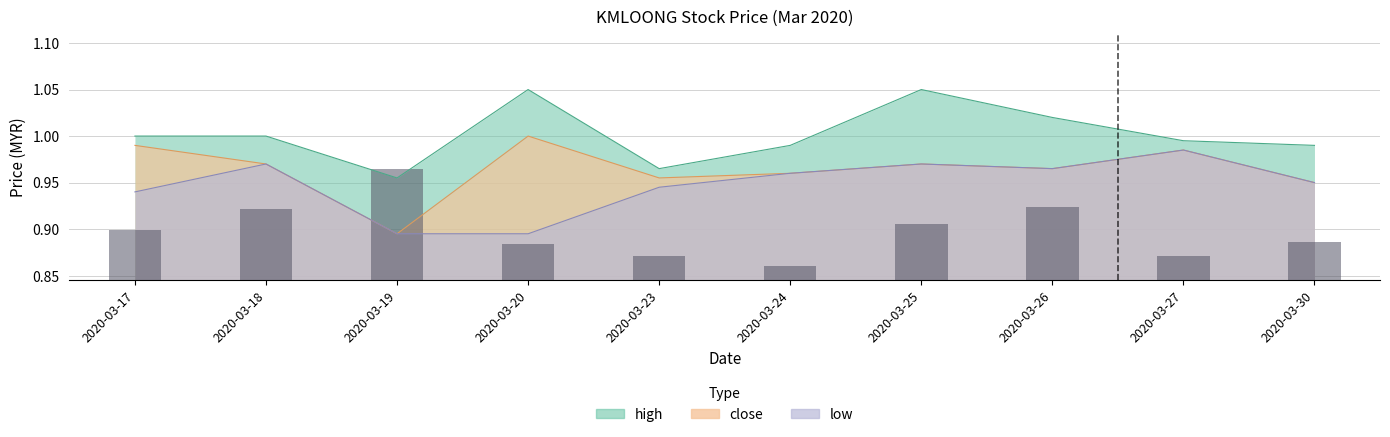

Does the chart contain stacked bars?

No